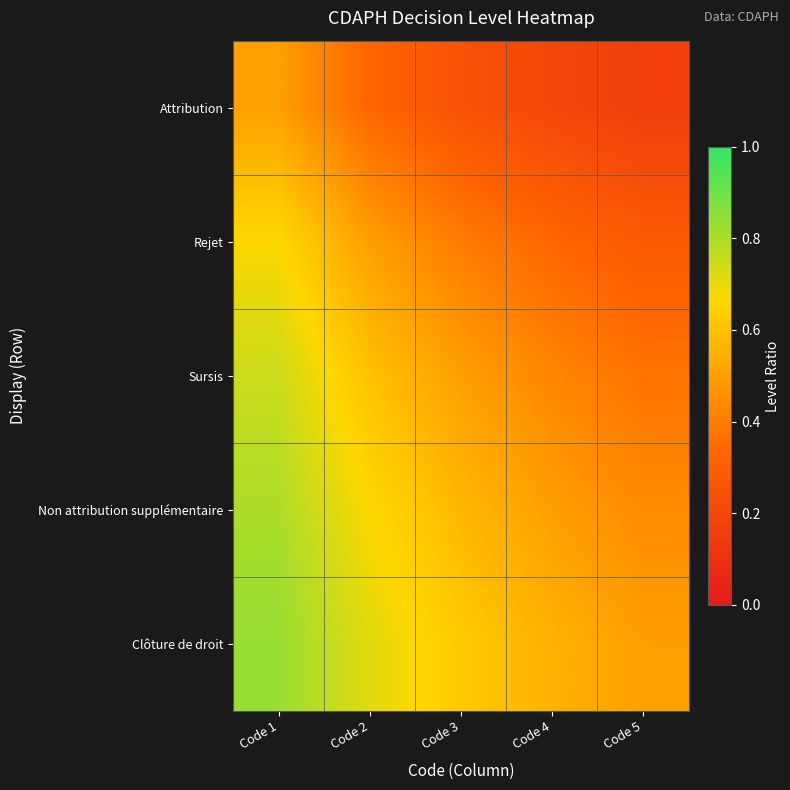

Reading right to left, extract all data points from this chart.

Attribution: Code 5=0.2	Code 4=0.2	Code 3=0.2	Code 2=0.3	Code 1=0.5
Rejet: Code 5=0.3	Code 4=0.3	Code 3=0.4	Code 2=0.5	Code 1=0.7
Sursis: Code 5=0.4	Code 4=0.4	Code 3=0.5	Code 2=0.6	Code 1=0.8
Non attribution supplémentaire: Code 5=0.4	Code 4=0.5	Code 3=0.6	Code 2=0.7	Code 1=0.8
Clôture de droit: Code 5=0.5	Code 4=0.6	Code 3=0.6	Code 2=0.7	Code 1=0.8